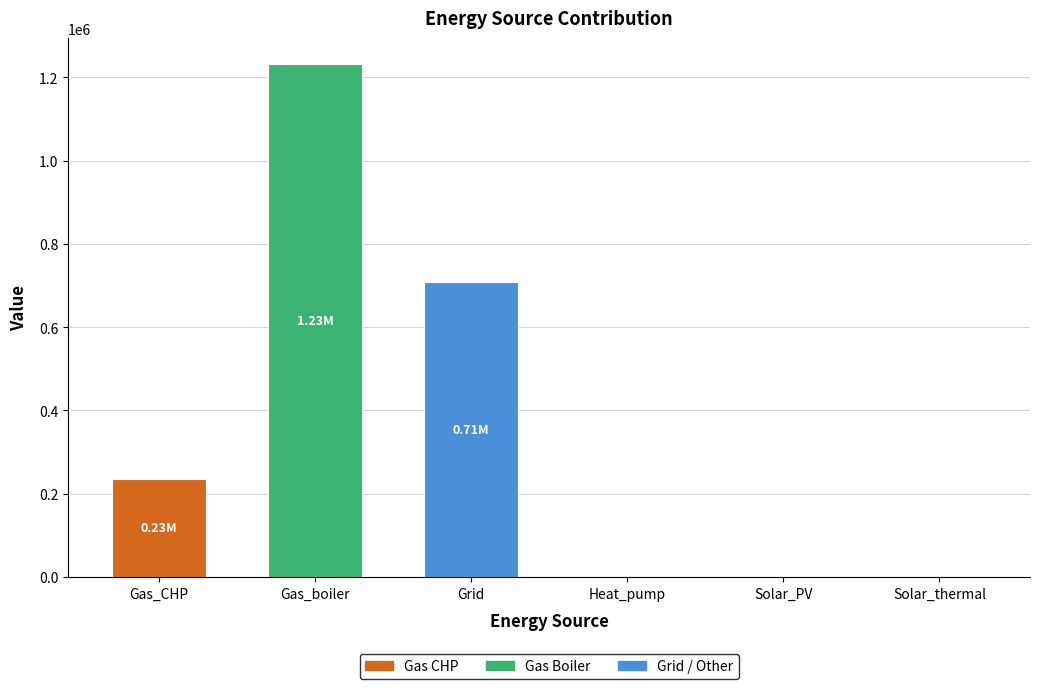

What is the sum of all values?

2176977.7